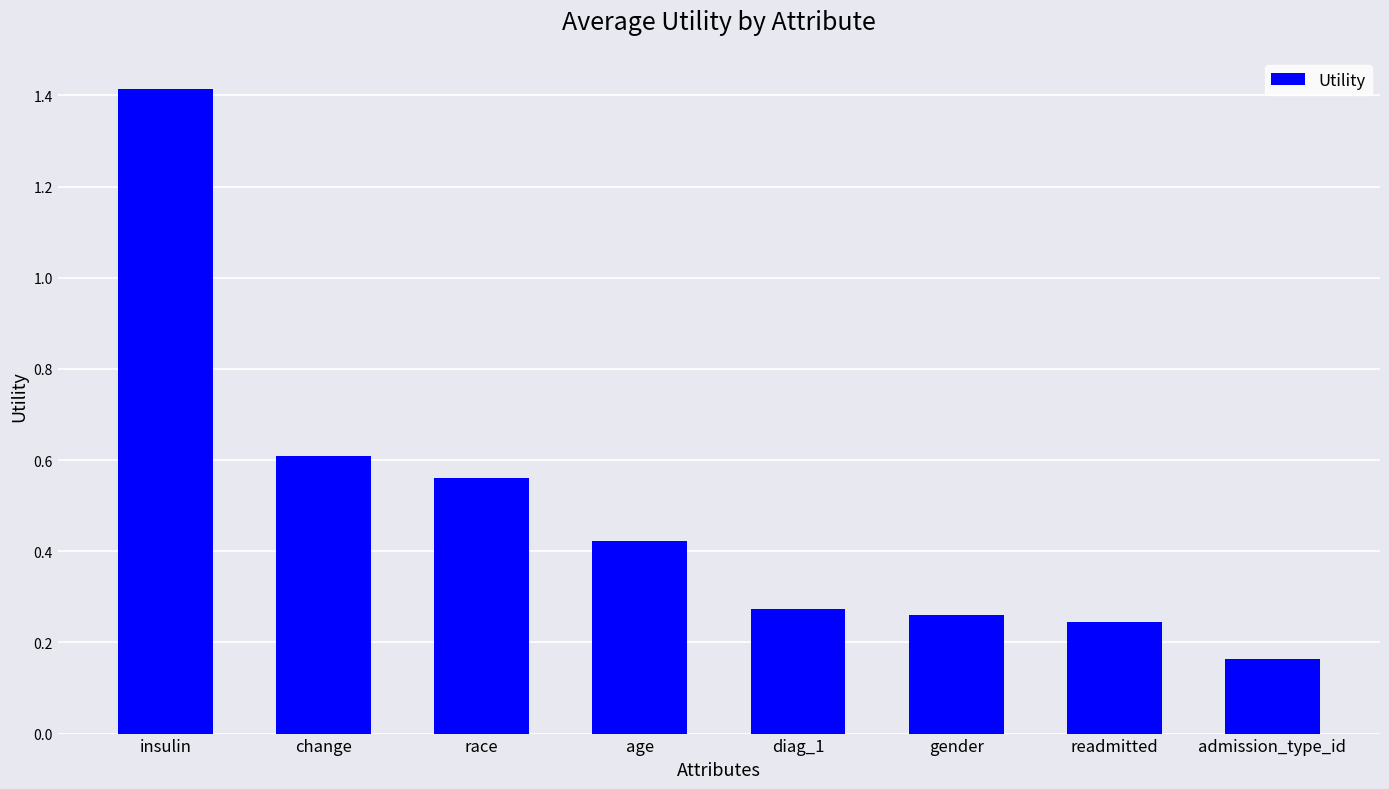

How many series are shown in this chart?

1